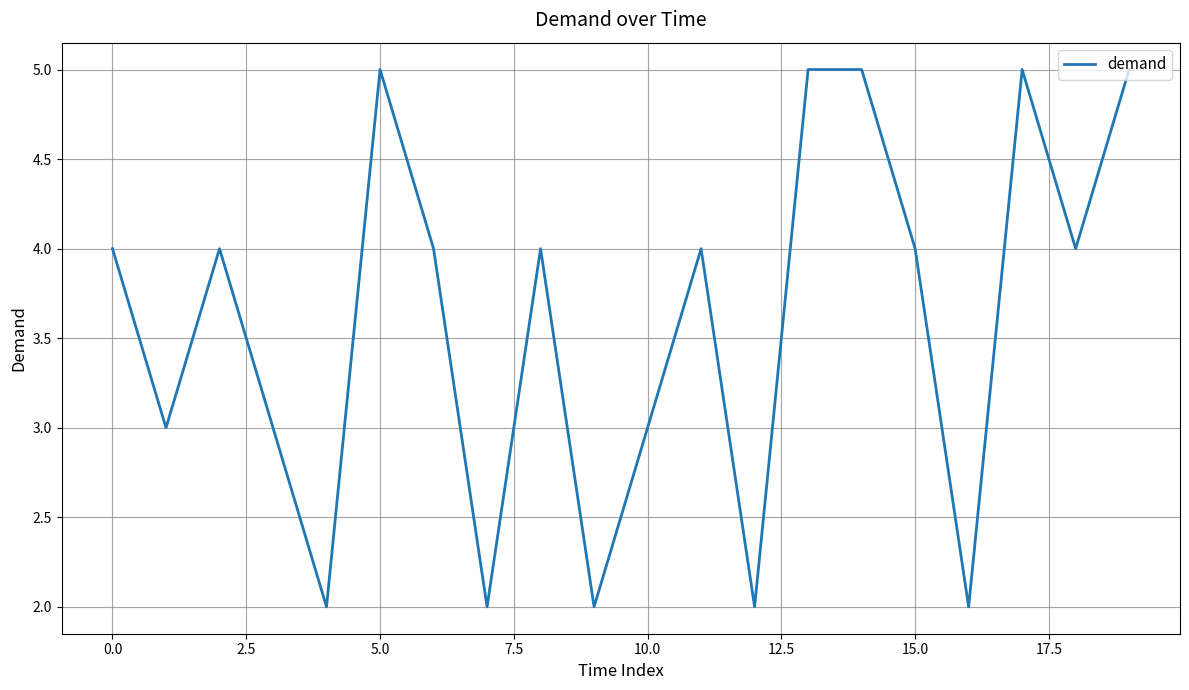

What is the difference between the maximum and minimum values?

3